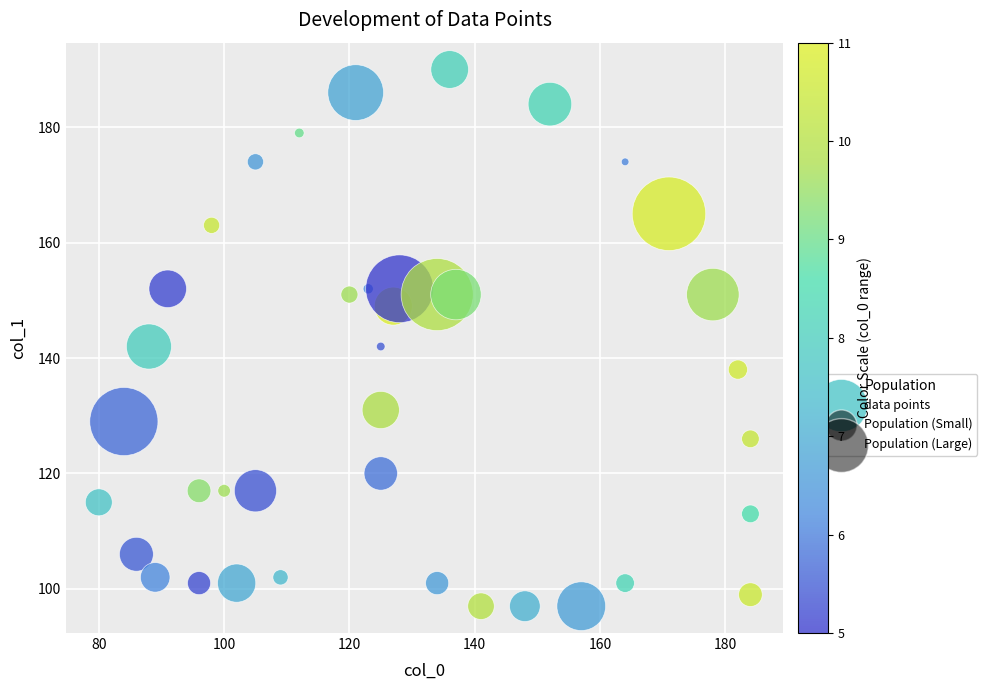

What is the range of X values (max minus min)?

104